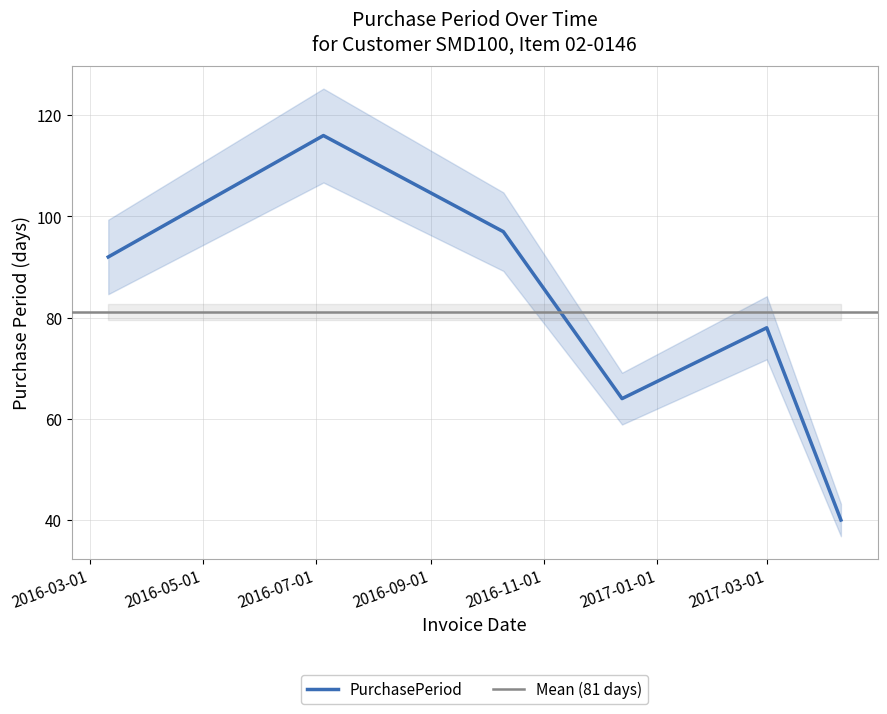

How many interior local valleys (lower than both neighbors) does the data have?

1